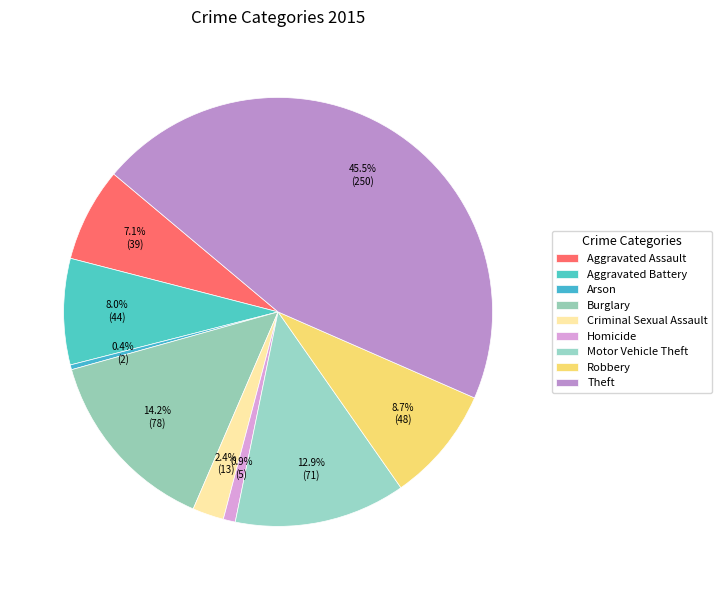

To the nearest percent, what is the difference between the Arson and Aggravated Battery slice percentages?

8%